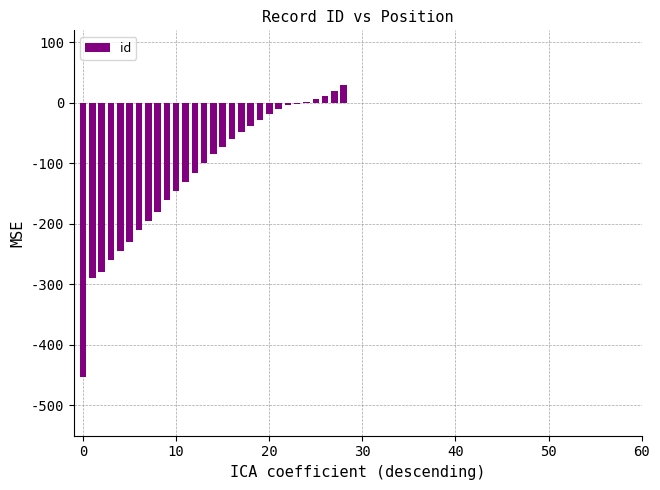

What is the average value?

-113